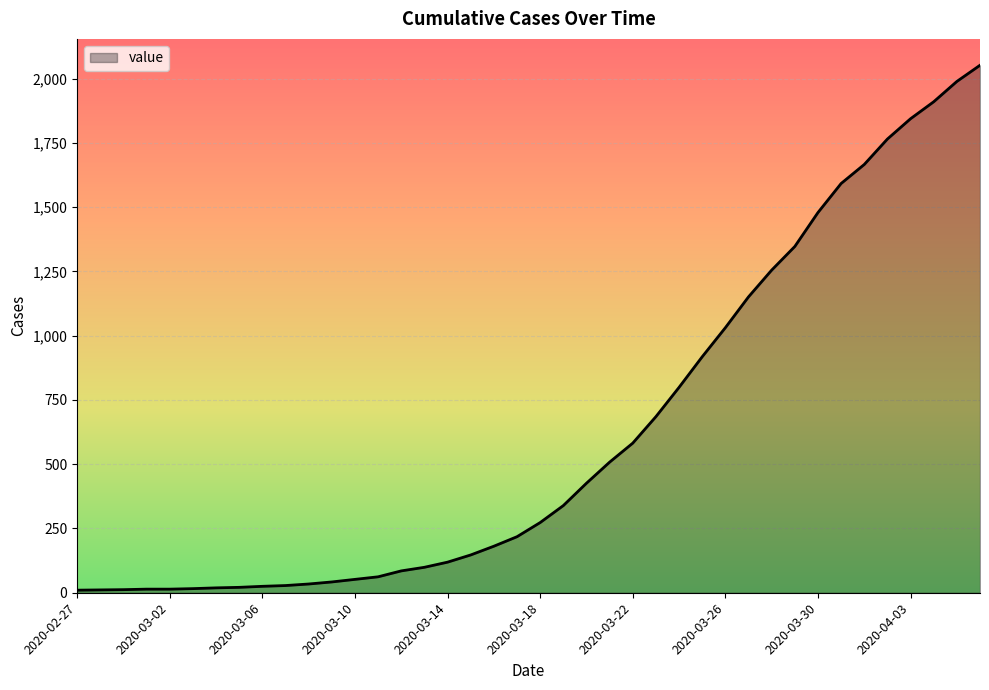

What is the difference between the maximum and minimum values?

2042